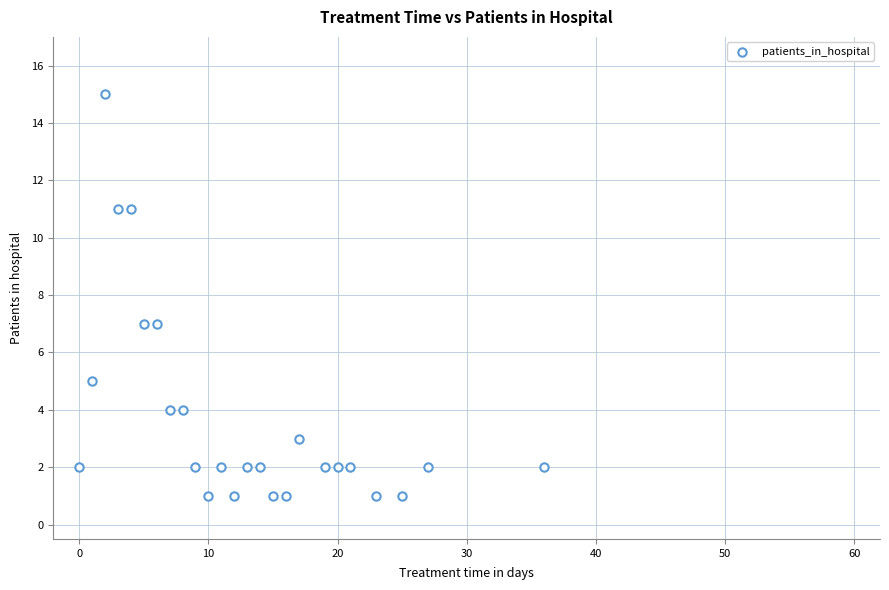

What is the range of X values (max minus min)?

36